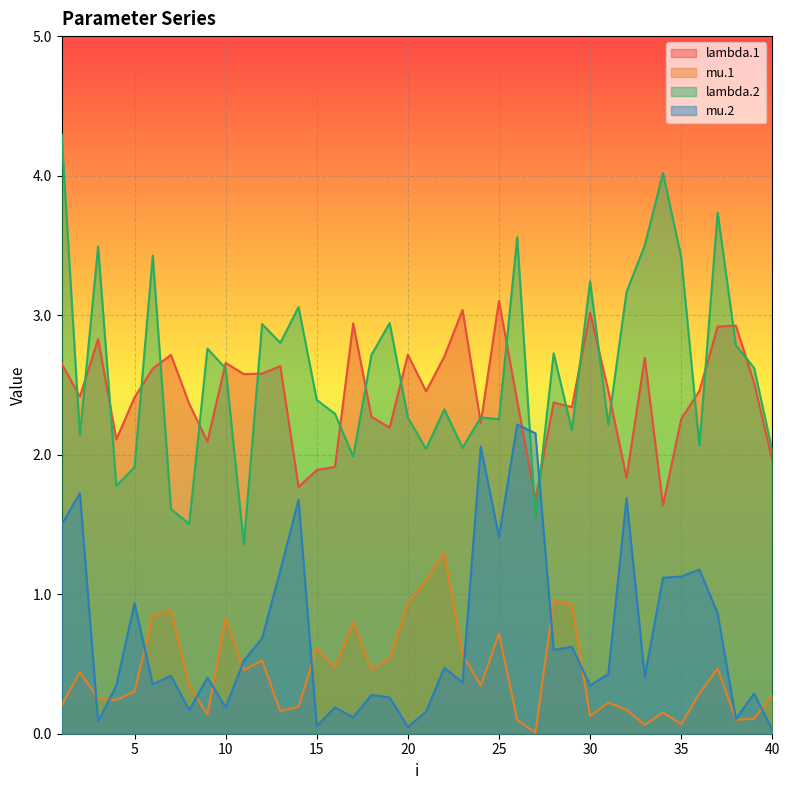

Which series has the largest range (max minus min)?

lambda.2